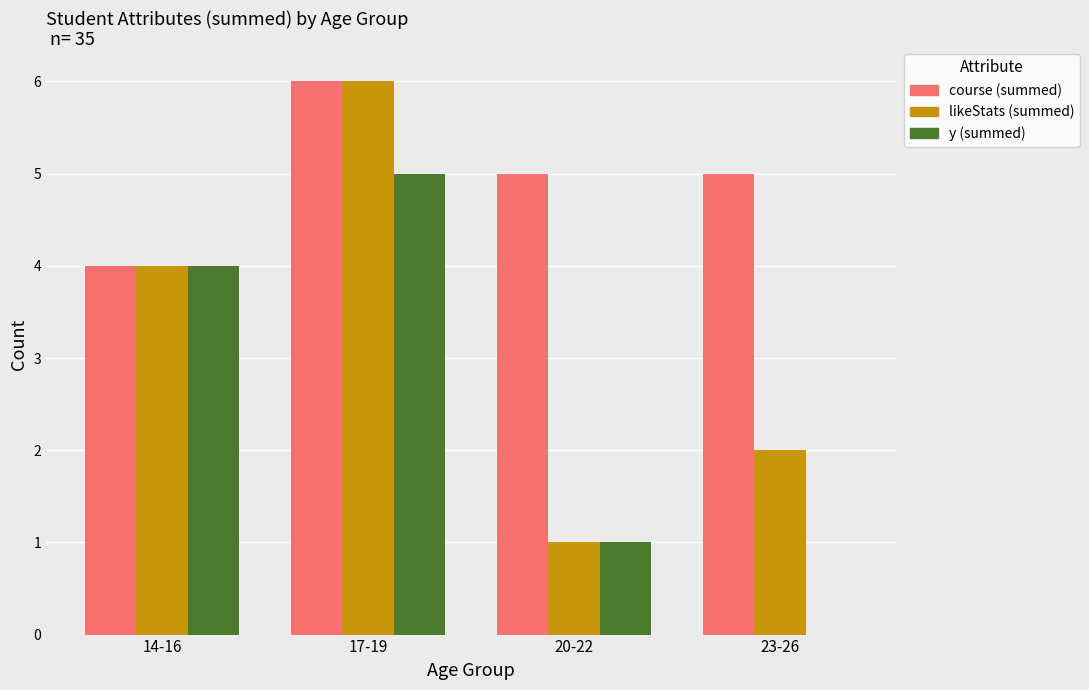

What is the spread (max minus min) of values at 20-22?

4